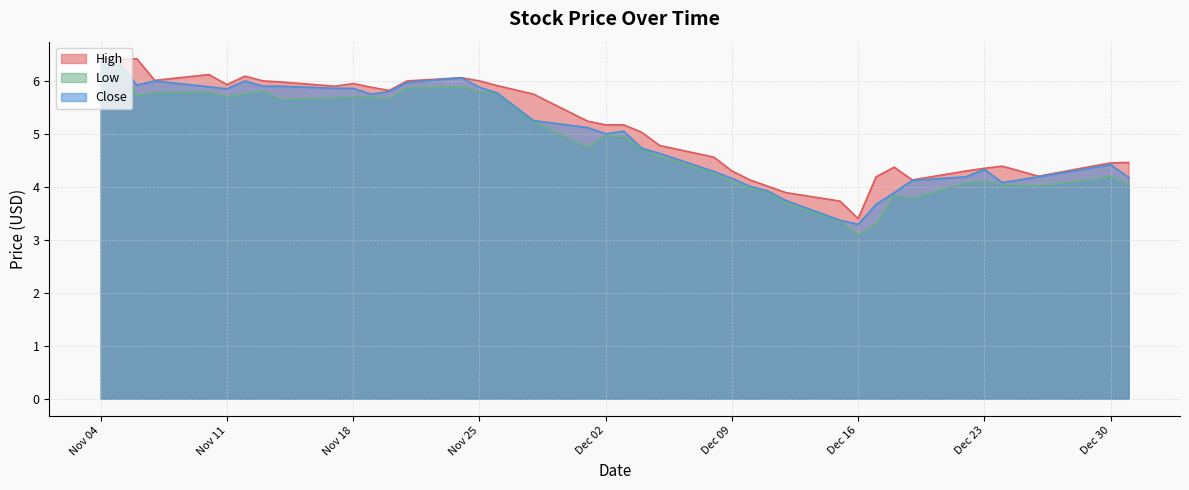

What is the maximum value for Low?

6.3